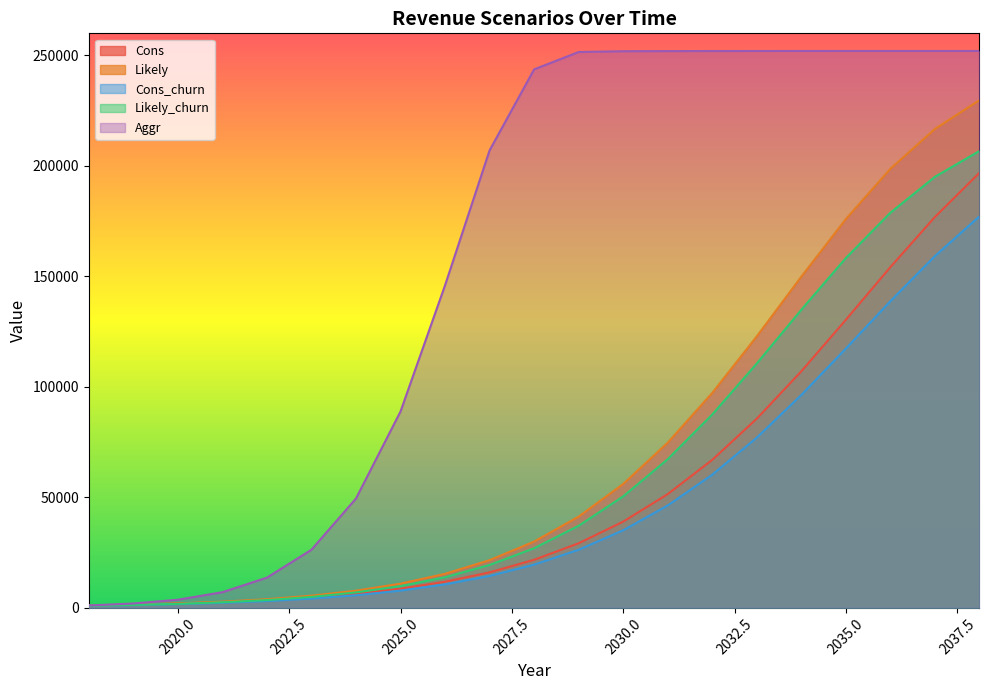

At which category is the sum across all series the highest?

2038